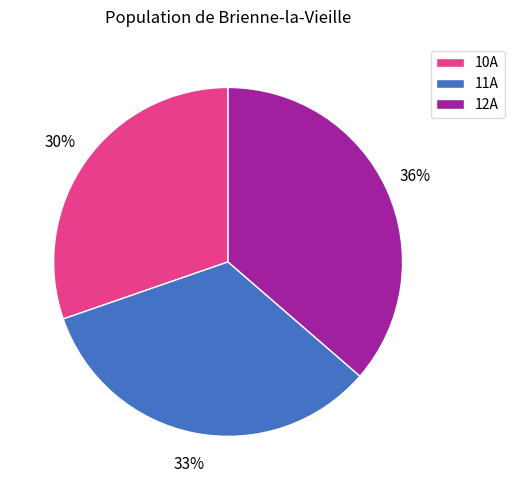

Approximately how many times larger is the value at 10A compared to 12A?

0.8